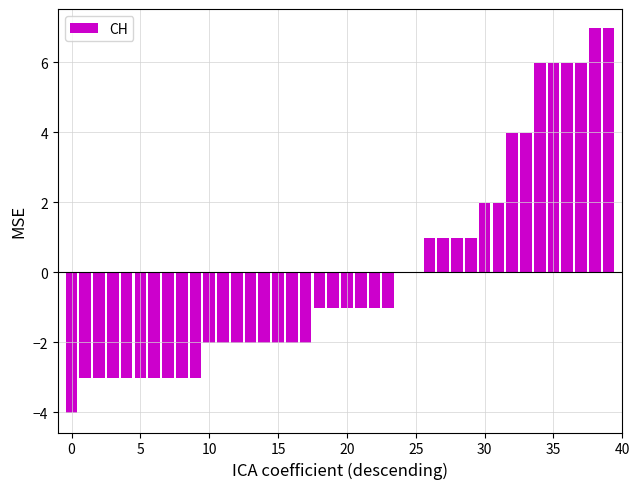

What is the maximum value shown in the chart?

7.0